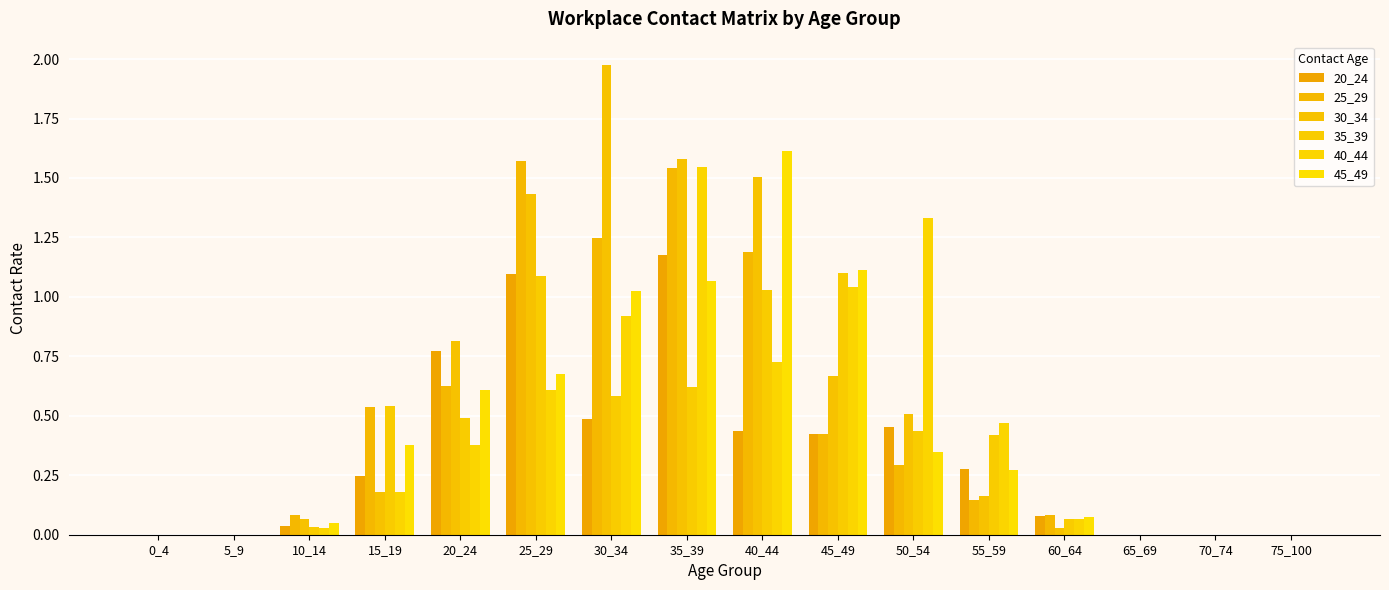

Are the bars grouped side by side (vs. stacked)?

Yes